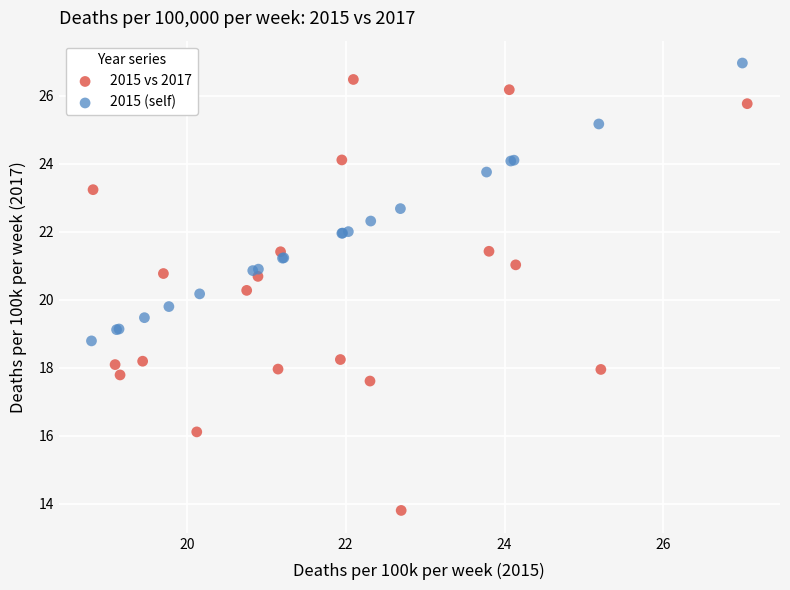

Which series has the largest Y range (max minus min)?

2015 vs 2017